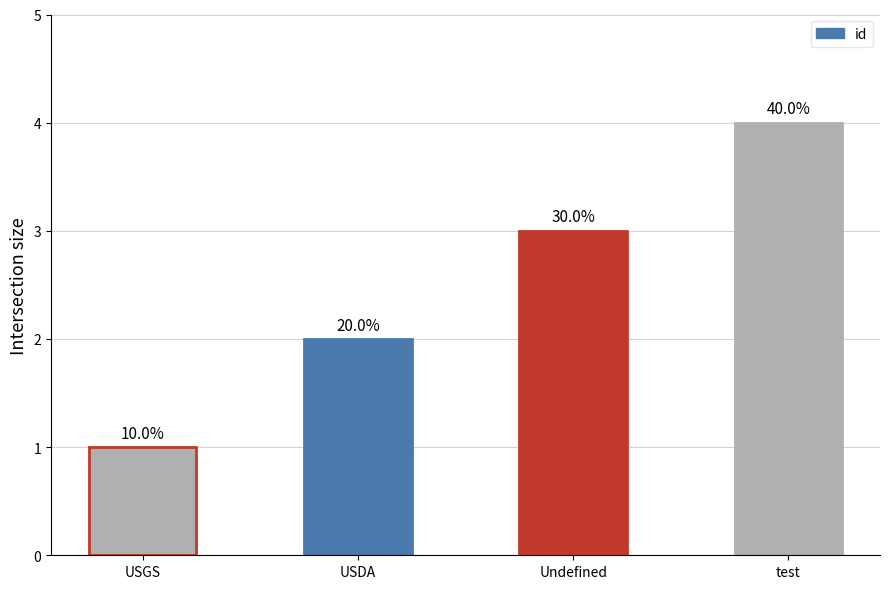

What is the difference between the values at USDA and test?

2